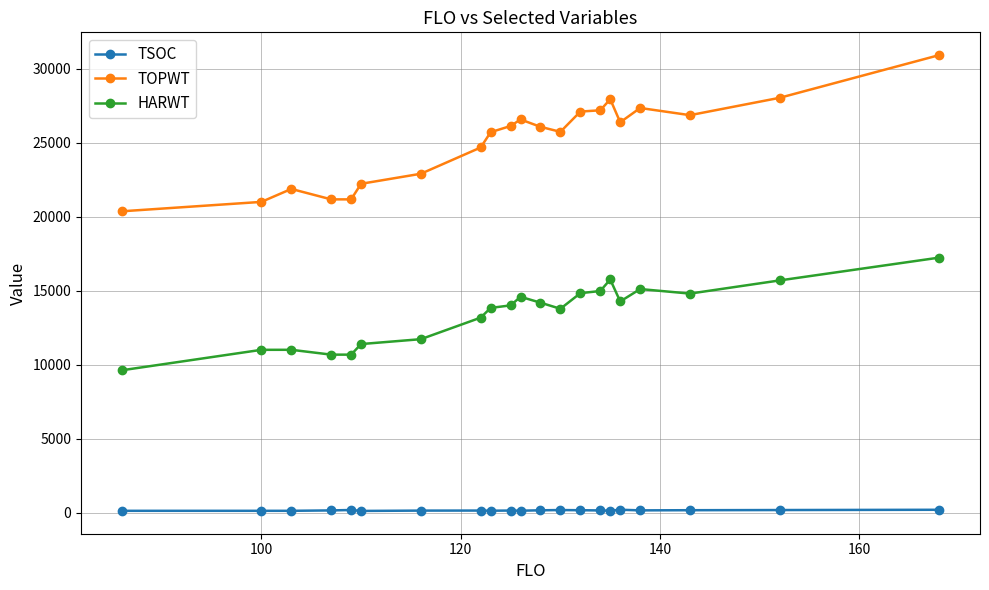

What is the difference between the maximum and minimum values in the TOPWT series?

10542